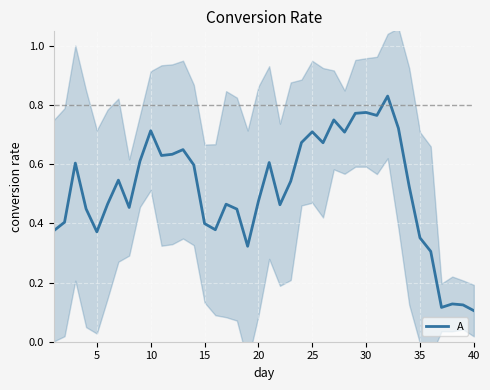

What is the average value?

0.5